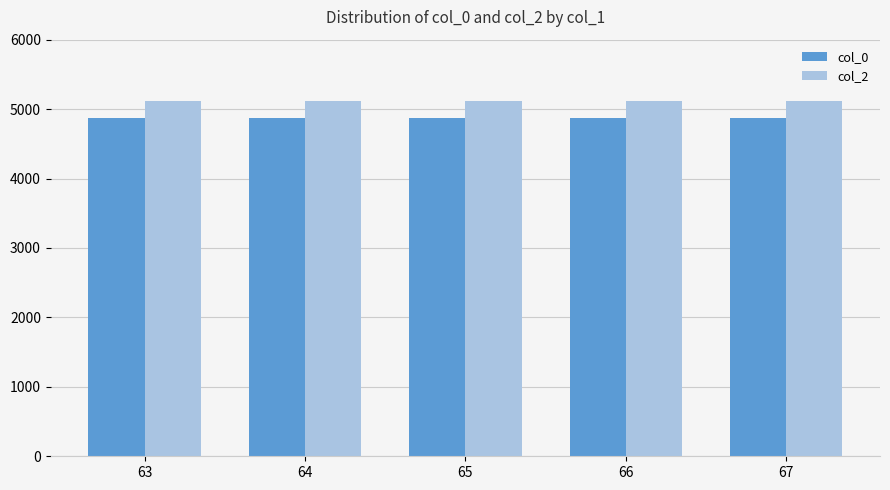

The value of col_2 at 65 is 1587. True or false?

False